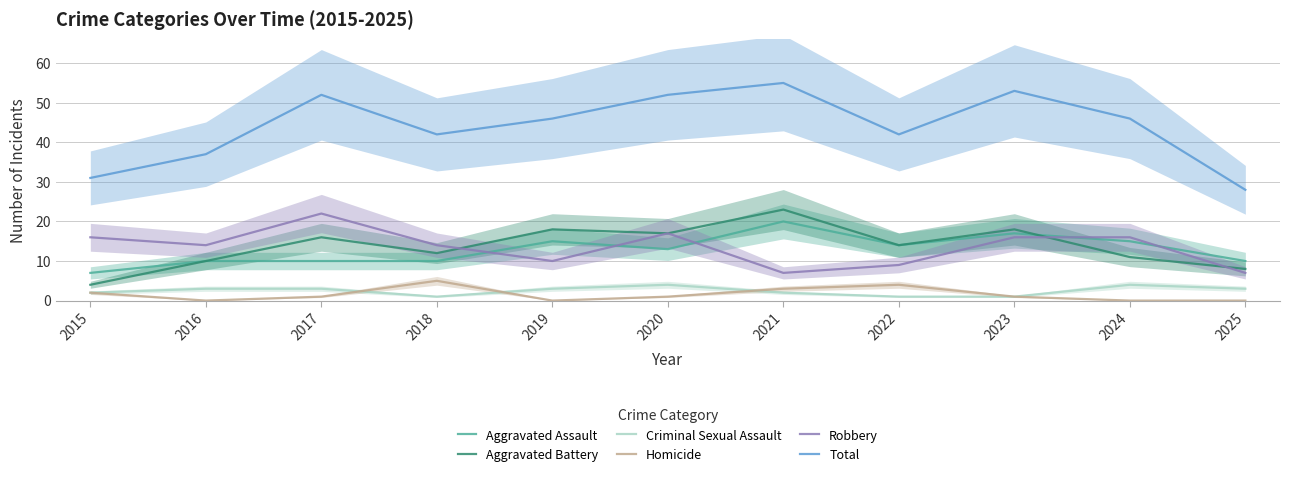

True or false: Criminal Sexual Assault and Robbery cross at least once.

False